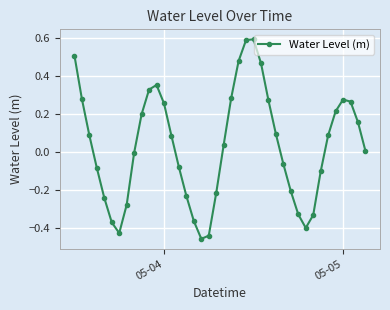

True or false: there are more than 1 points higher than both neighbors.

True